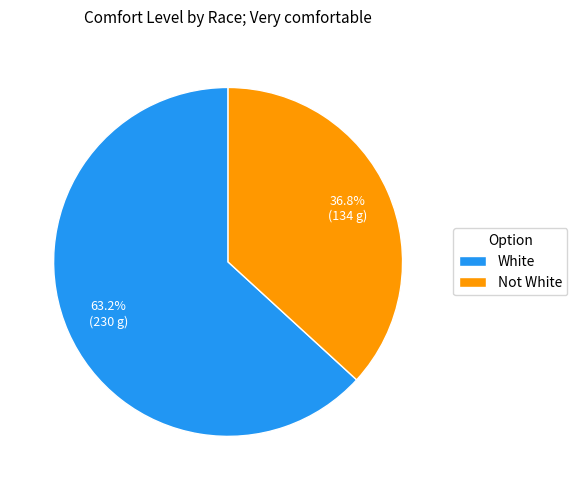

To the nearest percent, what portion does White represent?

63%